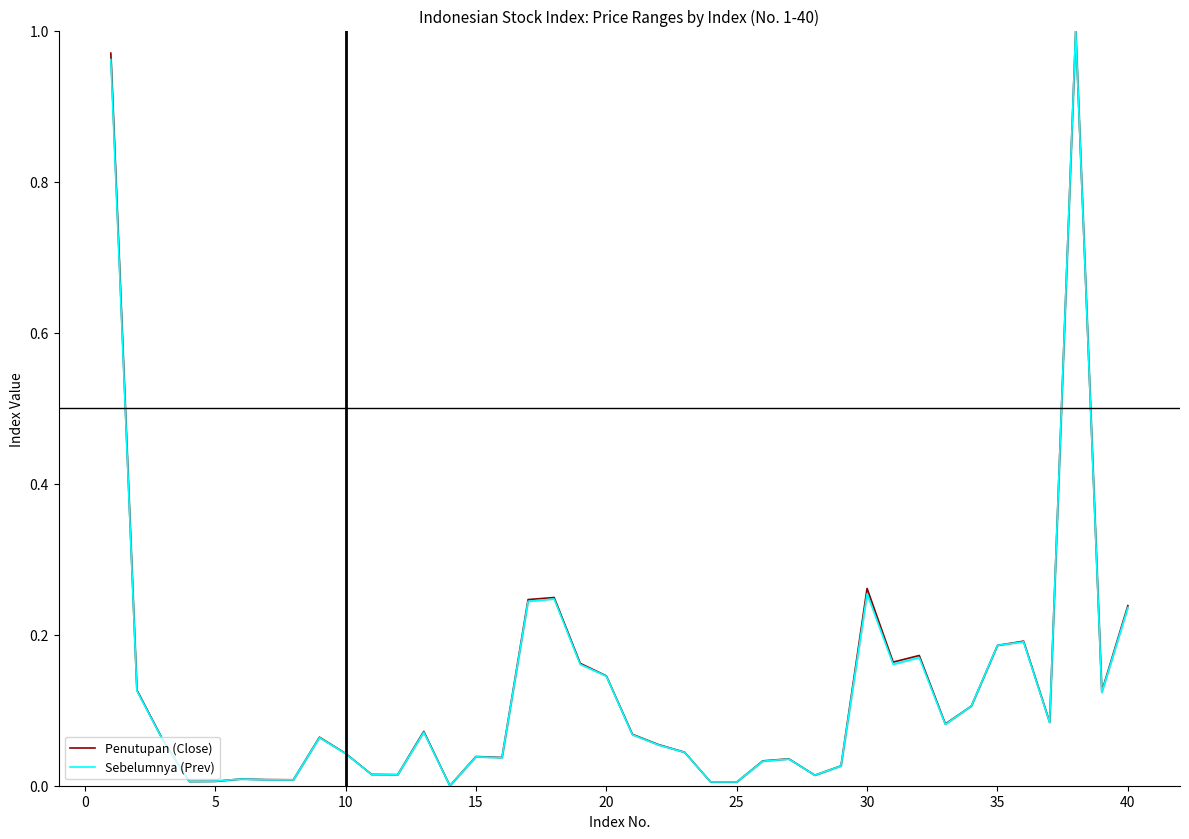

What are all the series names shown in the legend?

Penutupan (Close), Sebelumnya (Prev)